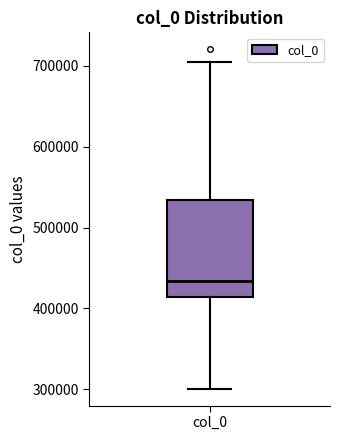

Transcribe this box plot: give where the median line is, the range the box spans, and where the two whiskers end, as read against the y-axis. The values are not printed on the chart, so give them approximately, as read against the axis.

median 430000, box 410000 to 530000, whiskers 300000 to 700000